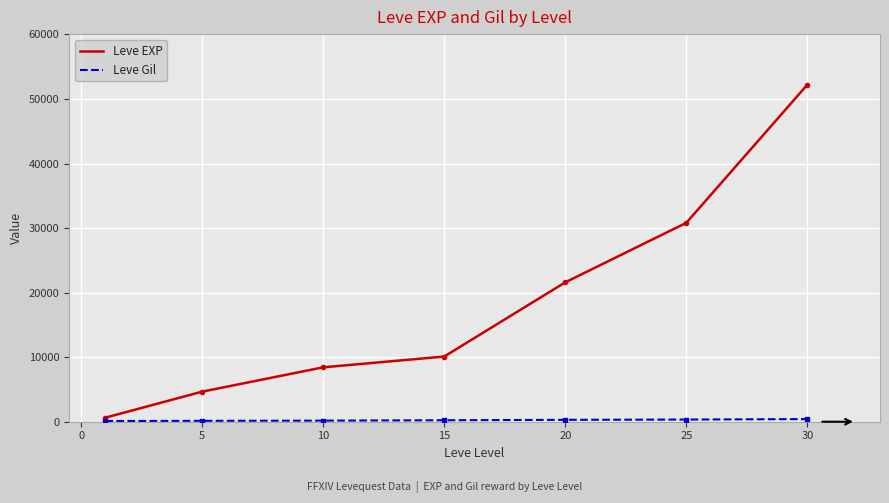

How many lines are shown in the chart?

2